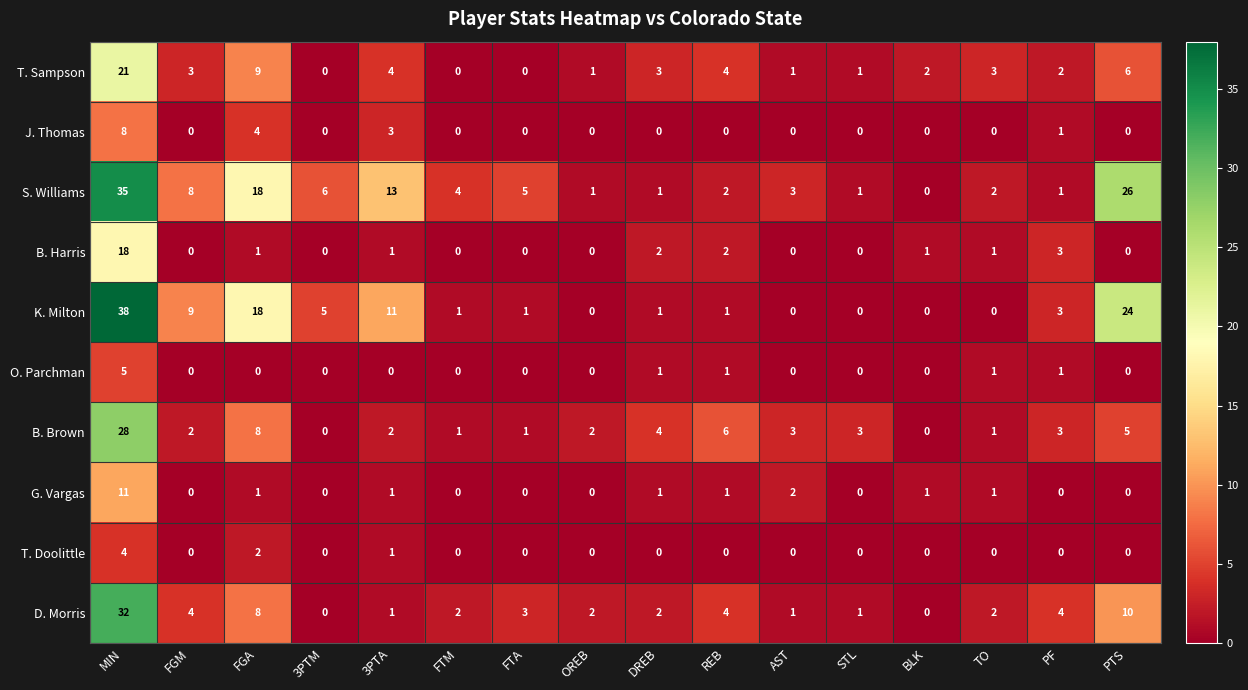

At which category is the sum across all series the highest?

MIN